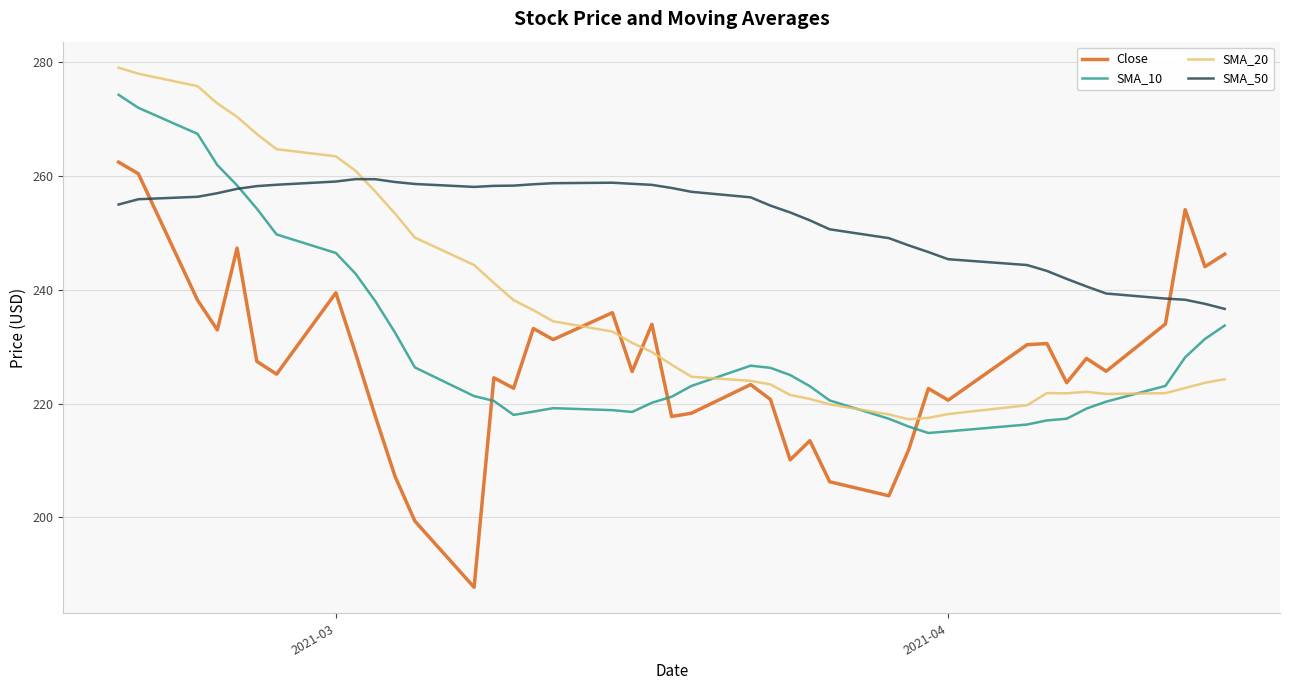

At how many categories does at least one series exceed 227?

40